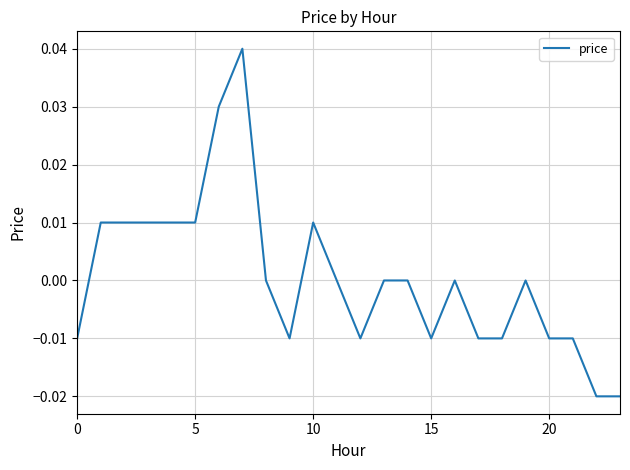

Count the values in the range 0 to 1.

14